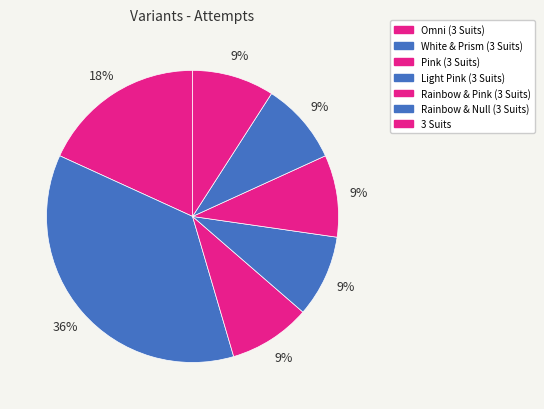

To the nearest percent, what is the difference between the largest and smallest slice percentages?

27%